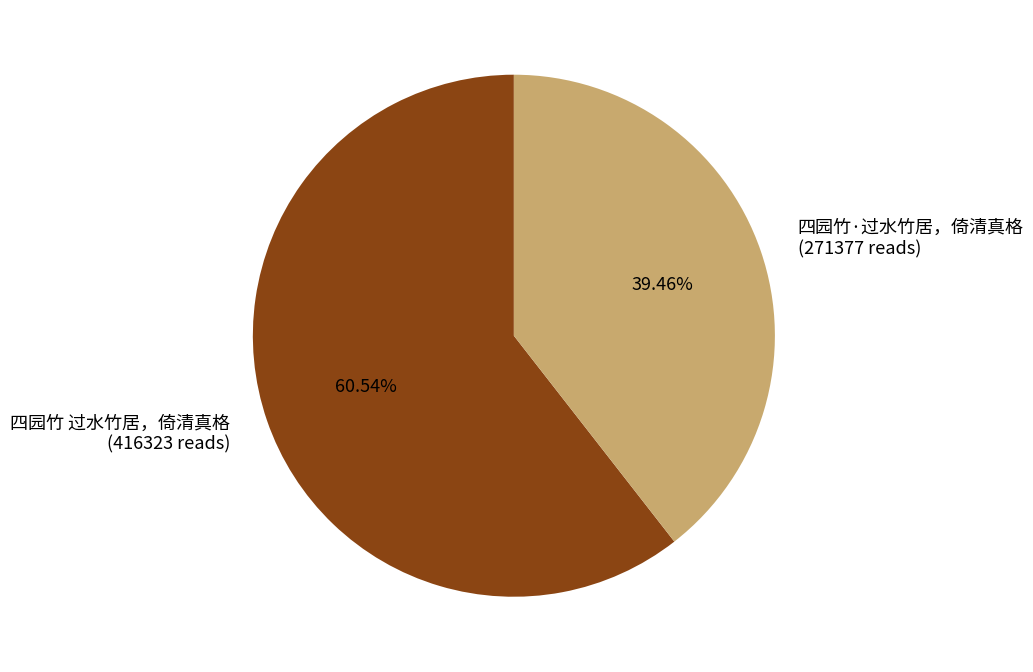

Between 四园竹 过水竹居，倚清真格 (416323 reads) and 四园竹·过水竹居，倚清真格 (271377 reads), which is larger?

四园竹 过水竹居，倚清真格 (416323 reads)